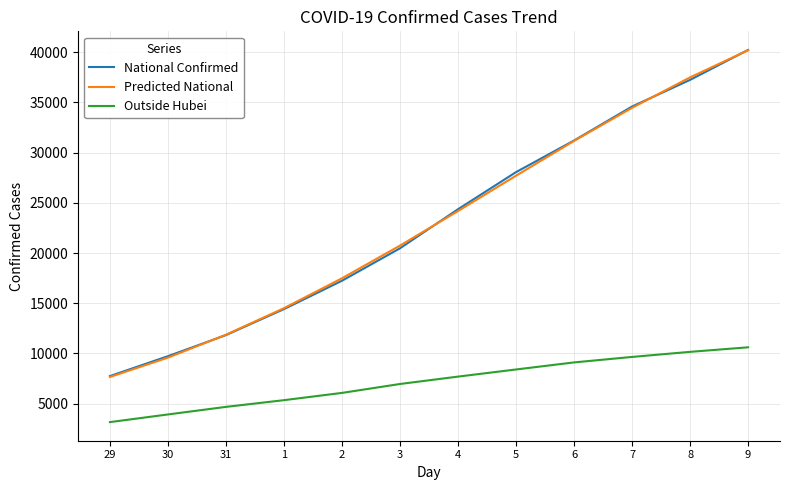

How many series are shown in this chart?

3